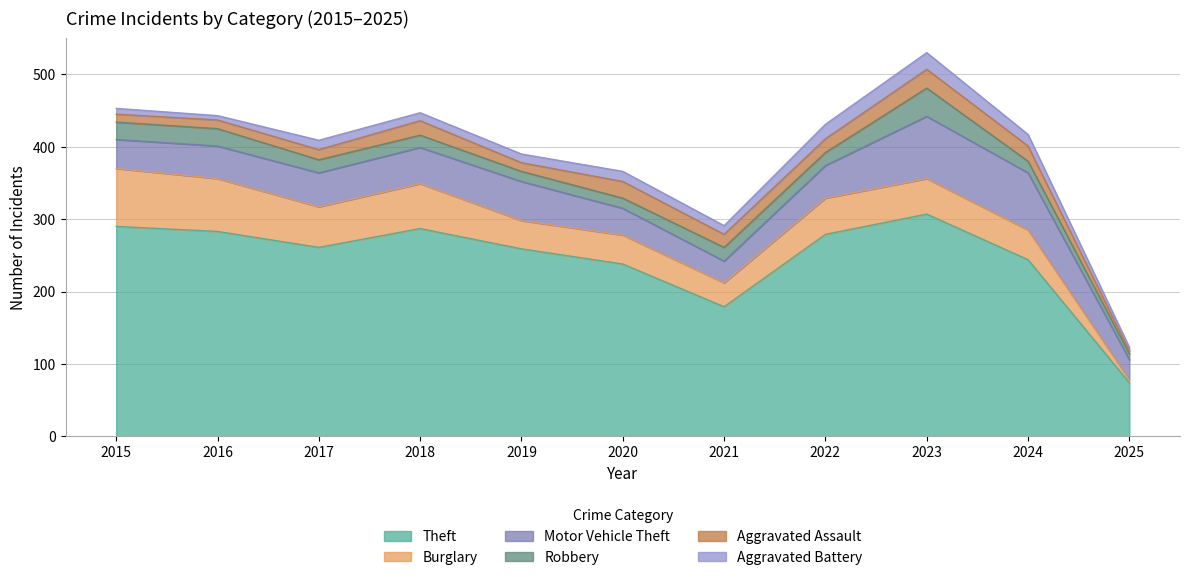

True or false: Aggravated Assault and Aggravated Battery cross at least once.

True